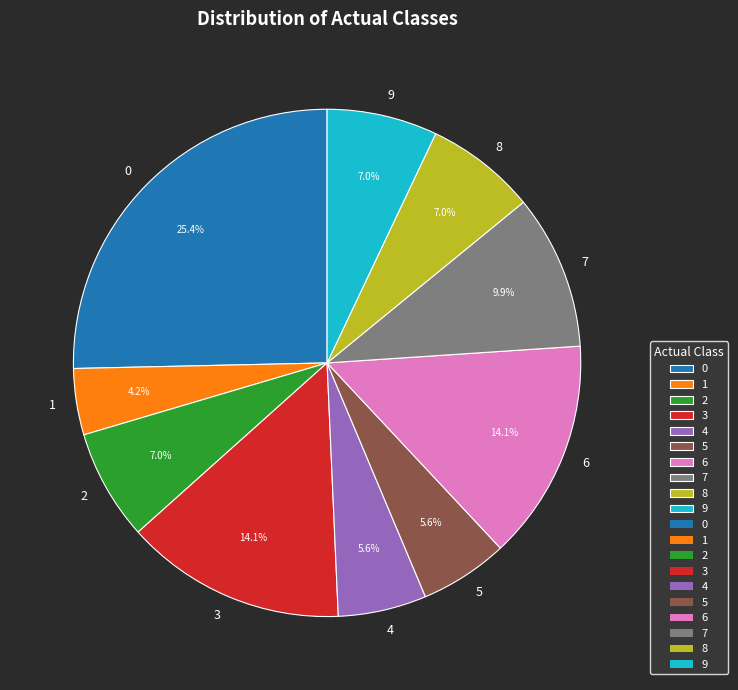

Which slice is the smallest?

1